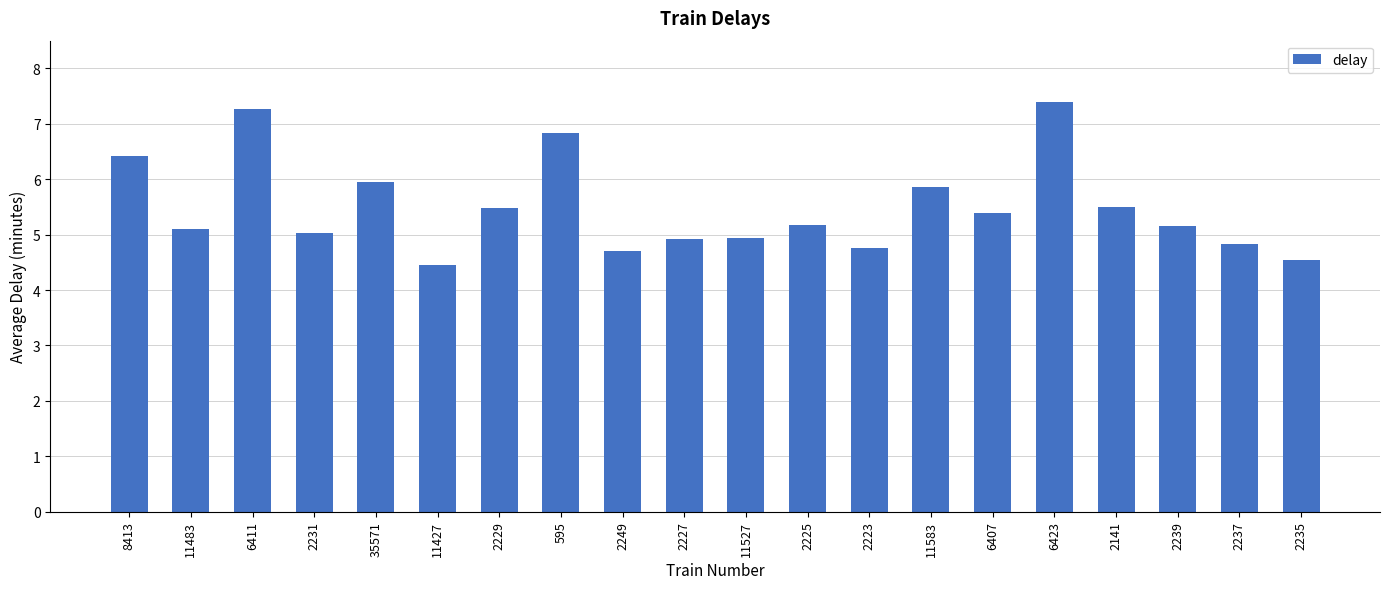

What is the value of the 13th bar from the left?

4.8